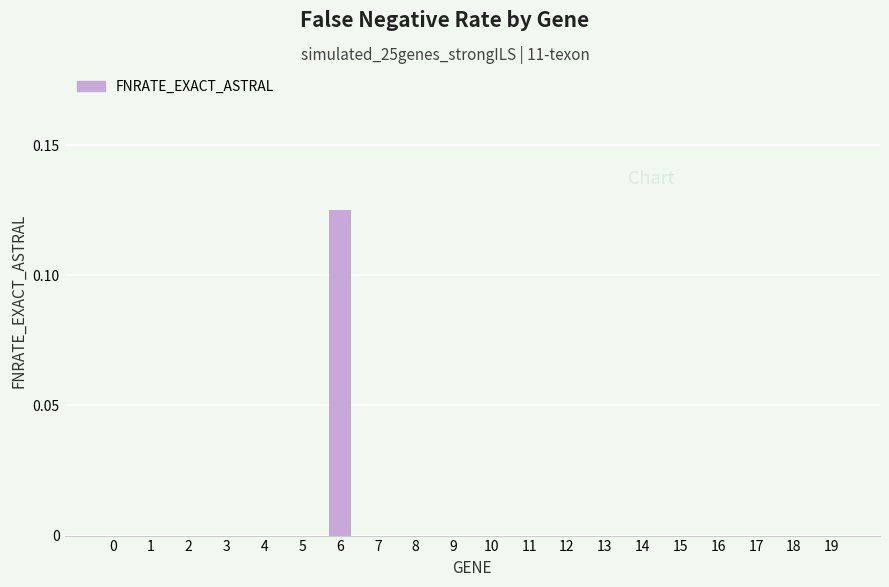

Which label corresponds to the largest value in the chart?

6